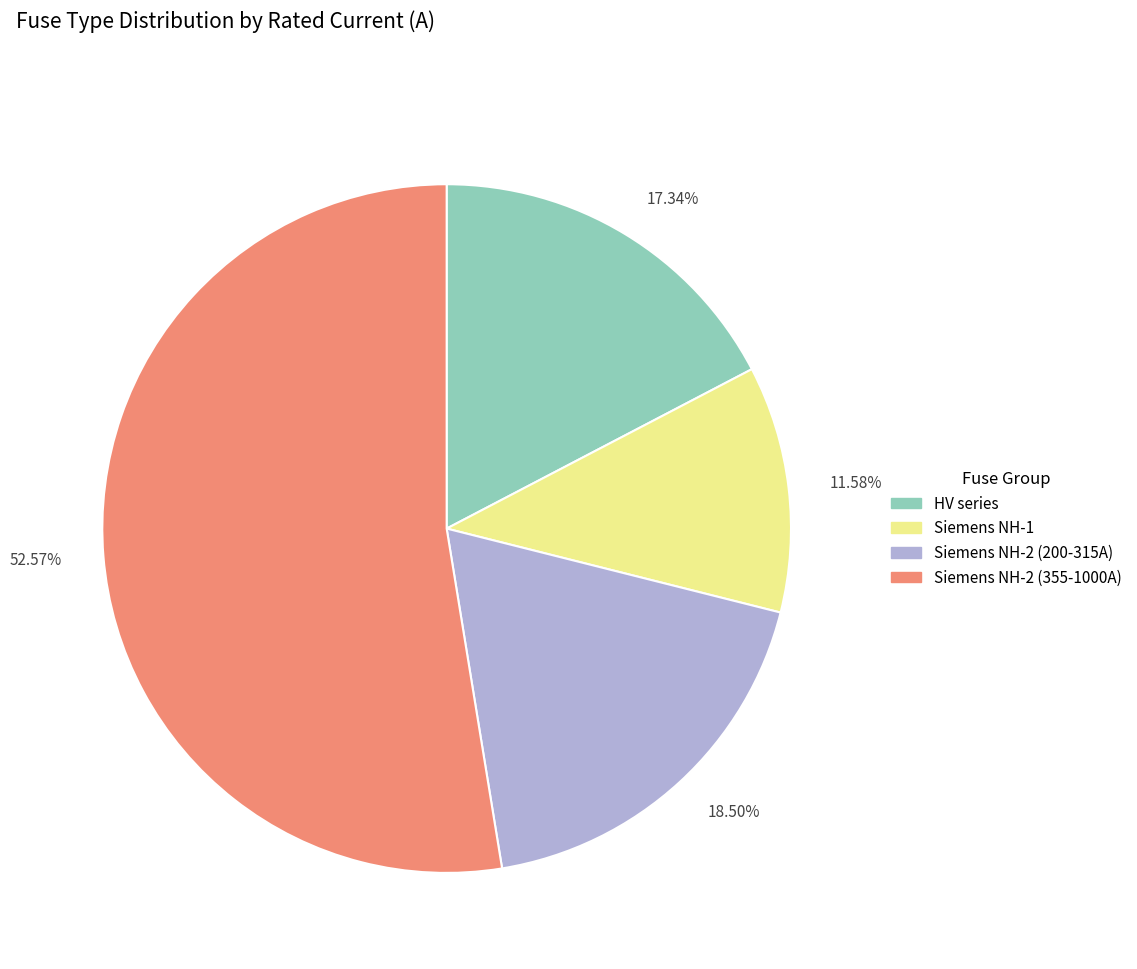

How many segments does this pie chart have?

4